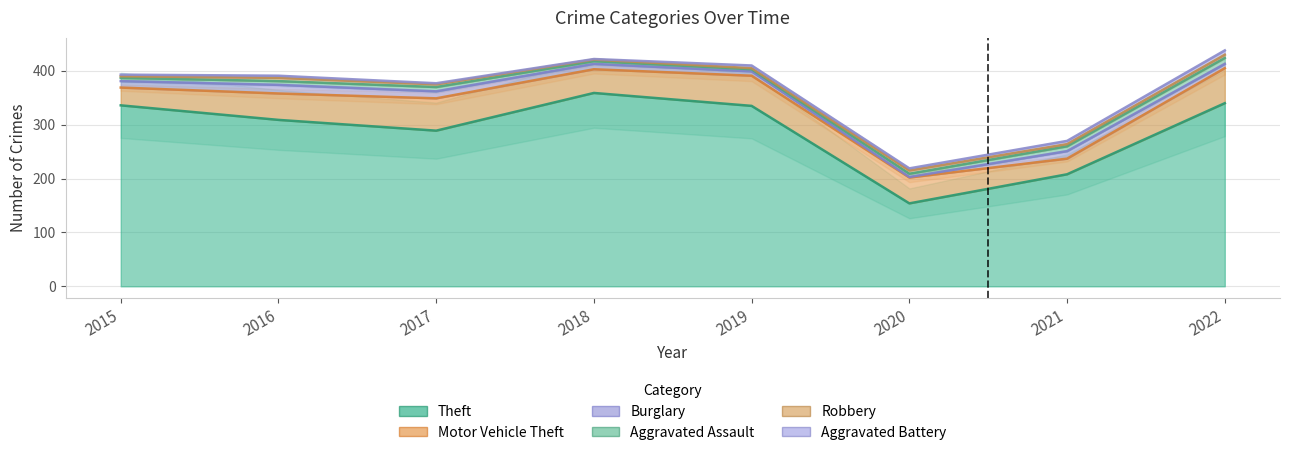

Reading left to right, transcribe all the data shown in this chart.

Theft: 2015=336	2016=309	2017=289	2018=359	2019=335	2020=154	2021=208	2022=340
Motor Vehicle Theft: 2015=33	2016=49	2017=60	2018=44	2019=56	2020=48	2021=29	2022=65
Burglary: 2015=12	2016=16	2017=13	2018=10	2019=8	2020=1	2021=14	2022=8
Aggravated Assault: 2015=6	2016=7	2017=8	2018=5	2019=4	2020=6	2021=9	2022=11
Robbery: 2015=3	2016=6	2017=5	2018=3	2019=2	2020=6	2021=4	2022=6
Aggravated Battery: 2015=3	2016=4	2017=2	2018=1	2019=5	2020=4	2021=6	2022=8